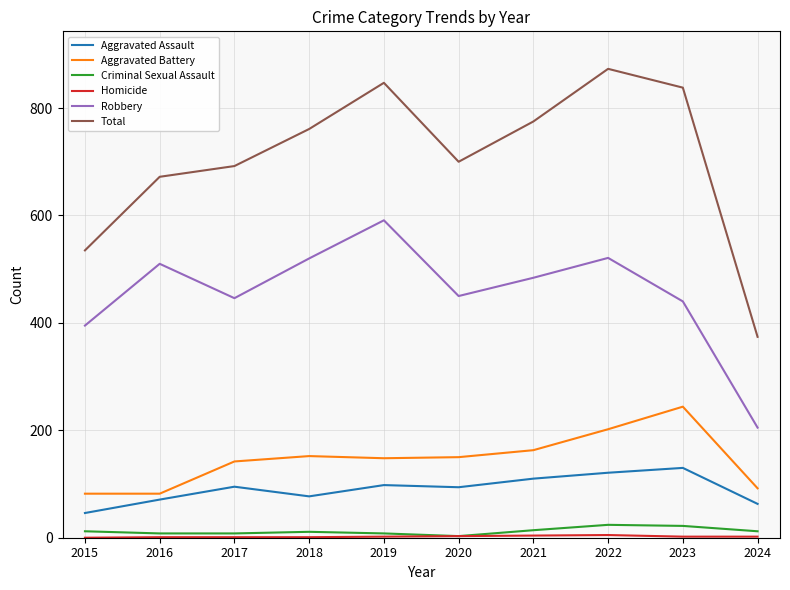

Is the value of Total at 2024 greater than the value of Aggravated Assault at 2016?

Yes